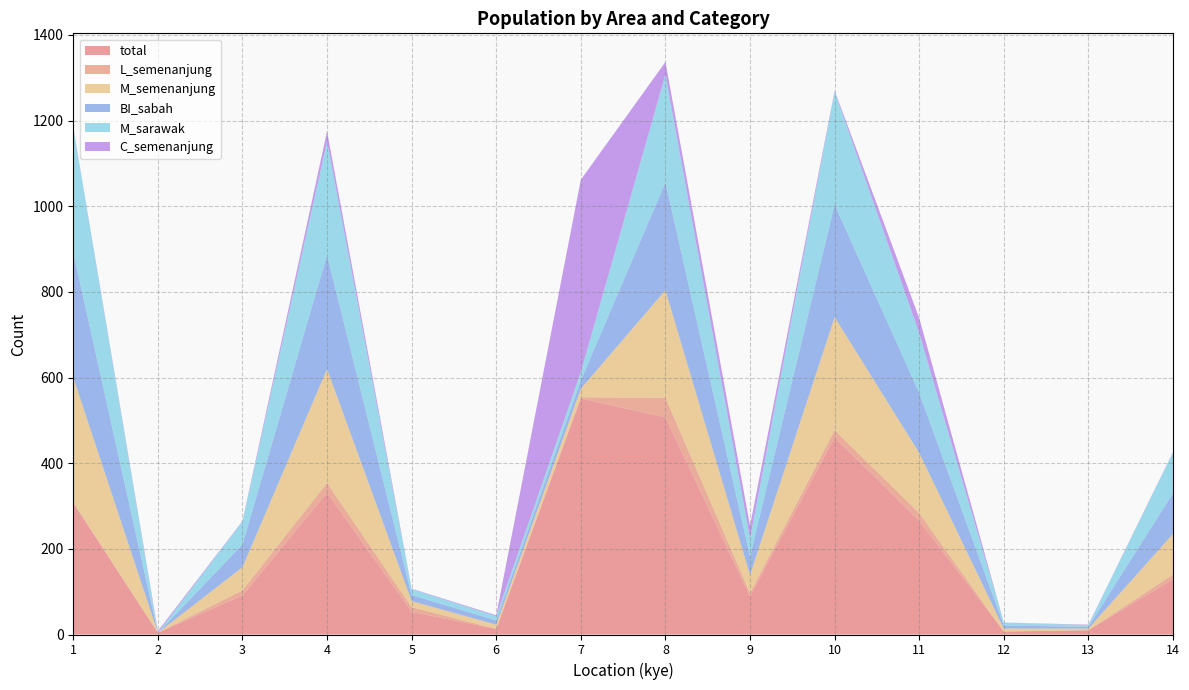

Reading right to left, list all the values displayed in this chart.

total: 14=129	13=10	12=7	11=265	10=460	9=89	8=507	7=551	6=13	5=53	4=331	3=91	2=4	1=307
L_semenanjung: 14=11	13=0	12=0	11=19	10=17	9=8	8=46	7=3	6=0	5=11	4=23	3=12	2=0	1=2
M_semenanjung: 14=95	13=4	12=7	11=140	10=264	9=42	8=251	7=20	6=10	5=14	4=266	3=54	2=0	1=291
BI_sabah: 14=95	13=4	12=7	11=140	10=263	9=43	8=252	7=19	6=10	5=14	4=266	3=53	2=0	1=292
M_sarawak: 14=95	13=4	12=7	11=140	10=264	9=42	8=252	7=20	6=10	5=14	4=266	3=54	2=0	1=291
C_semenanjung: 14=1	13=1	12=0	11=35	10=2	9=30	8=29	7=449	6=2	5=1	4=23	3=1	2=4	1=2